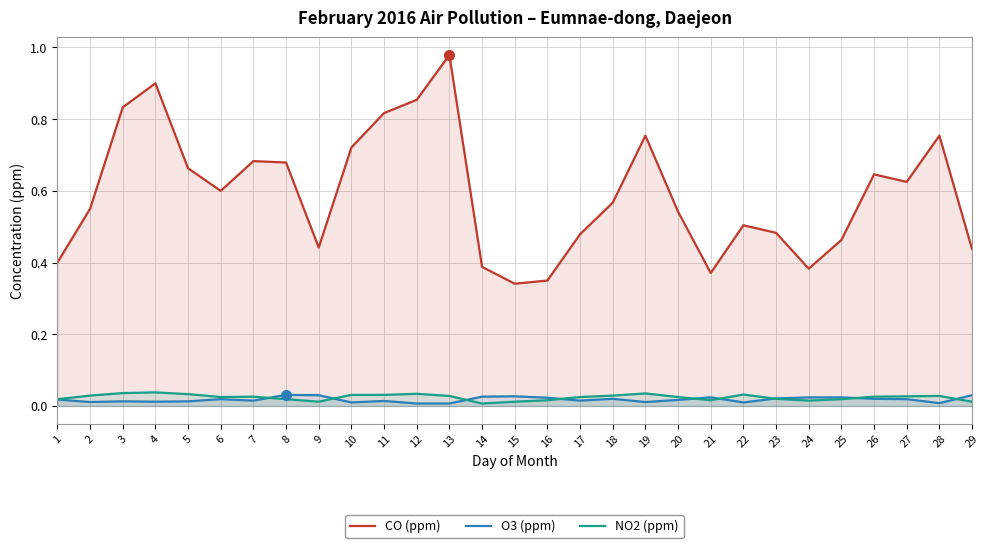

At which category is the sum across all series the highest?

13